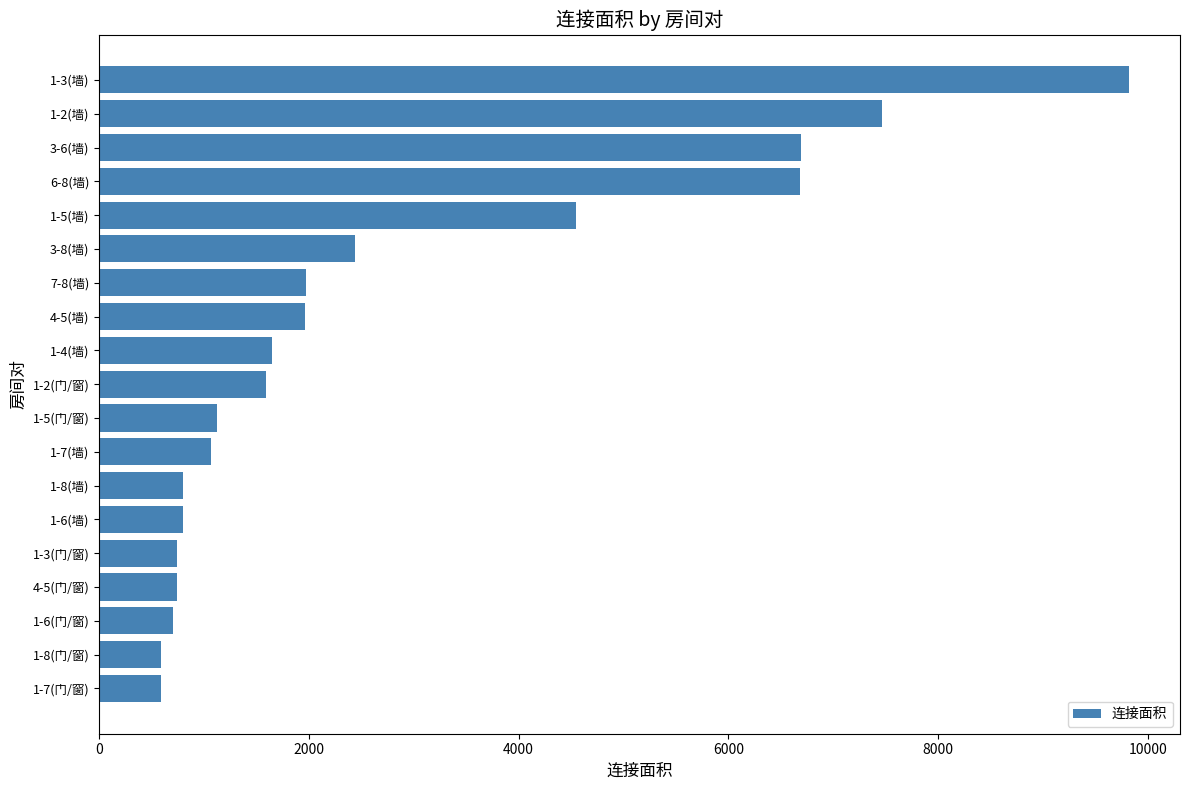

What is the difference between the maximum and minimum values?

9219